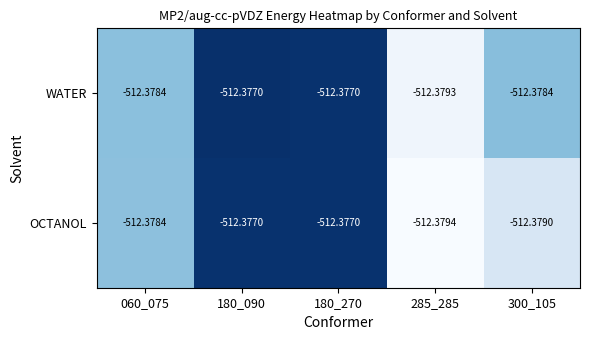

Is the value of WATER at 180_090 greater than the value of OCTANOL at 285_285?

Yes